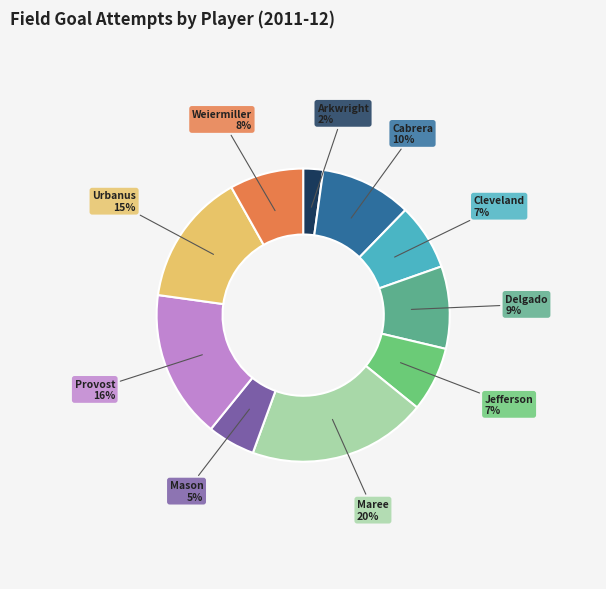

Count the number of slices in the pie.

10